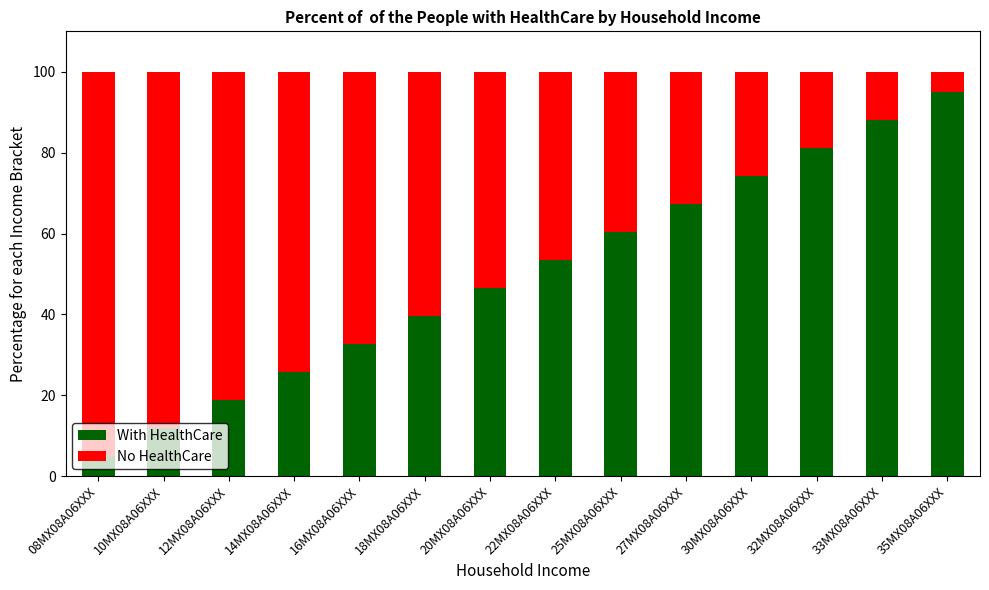

Count the number of categories in the chart.

14